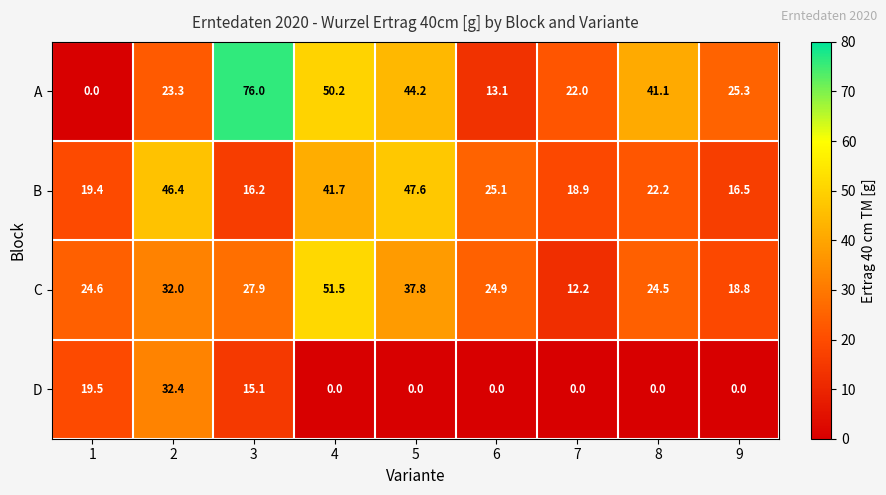

Where is D nearest to the value 16?

3